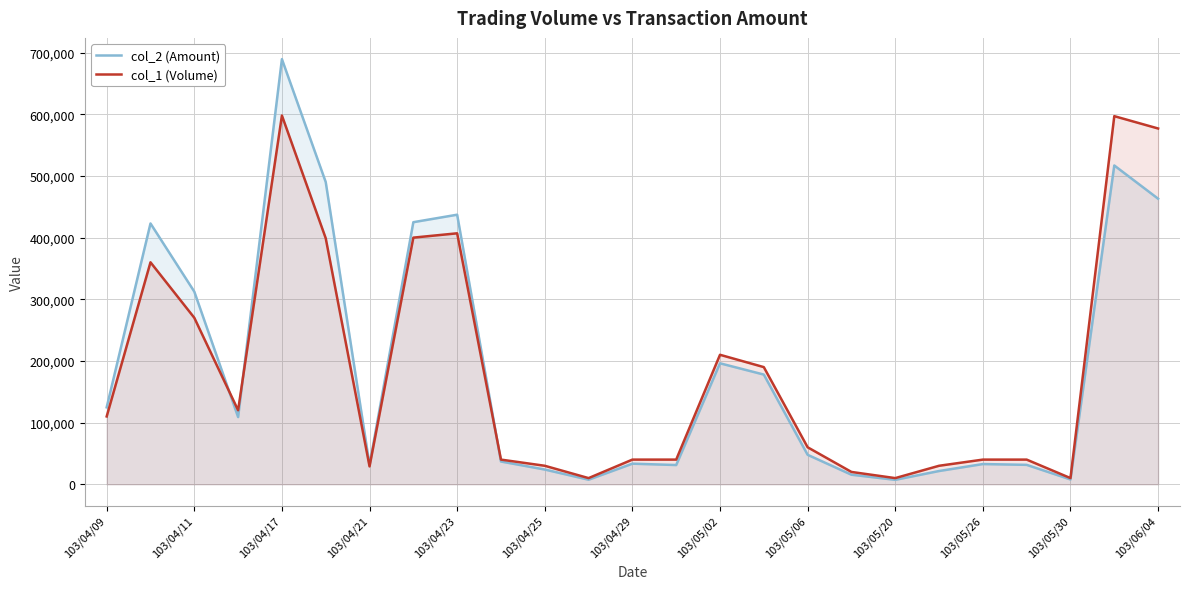

At which category is the sum across all series the highest?

103/04/17